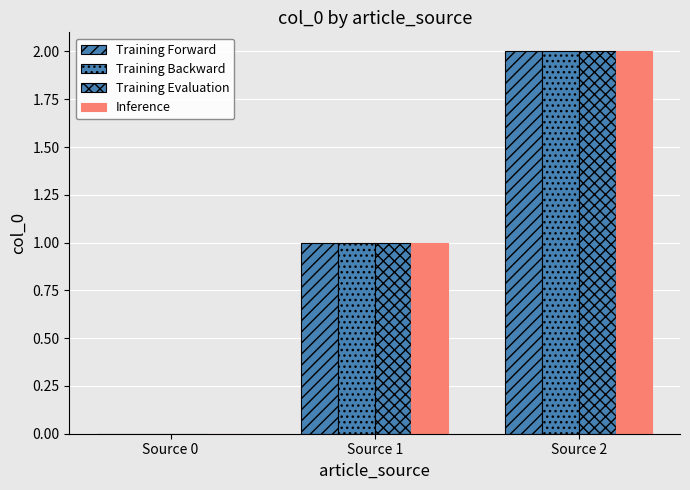

Reading left to right, transcribe all the data shown in this chart.

Training Forward: 0	1	2
Training Backward: 0	1	2
Training Evaluation: 0	1	2
Inference: 0	1	2